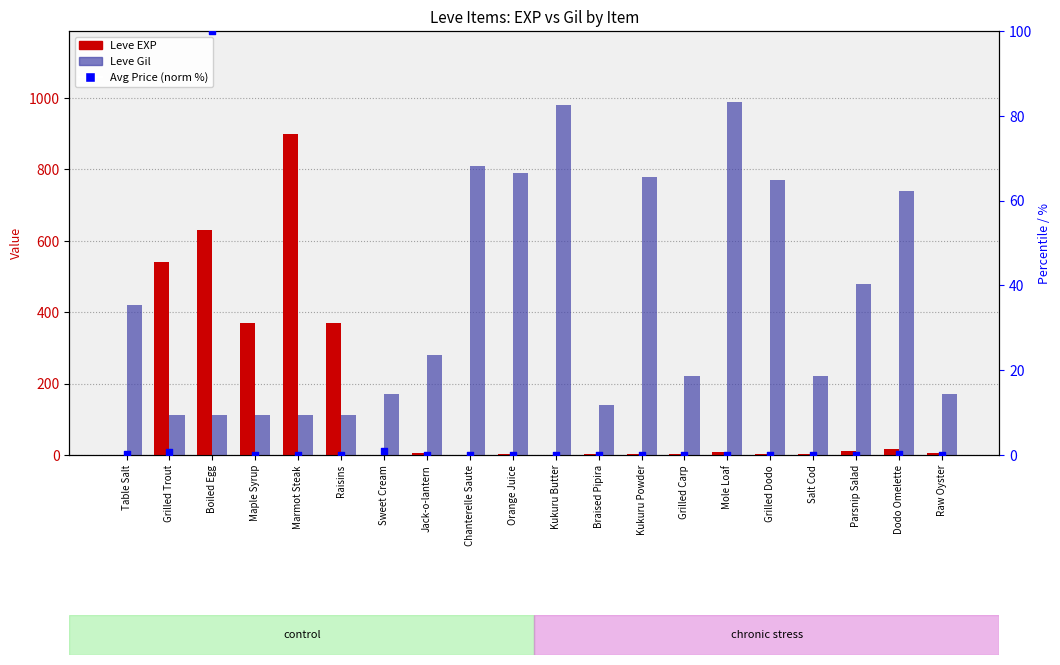

Is the value of Leve EXP at Table Salt greater than the value of Leve Gil at Kukuru Powder?

No